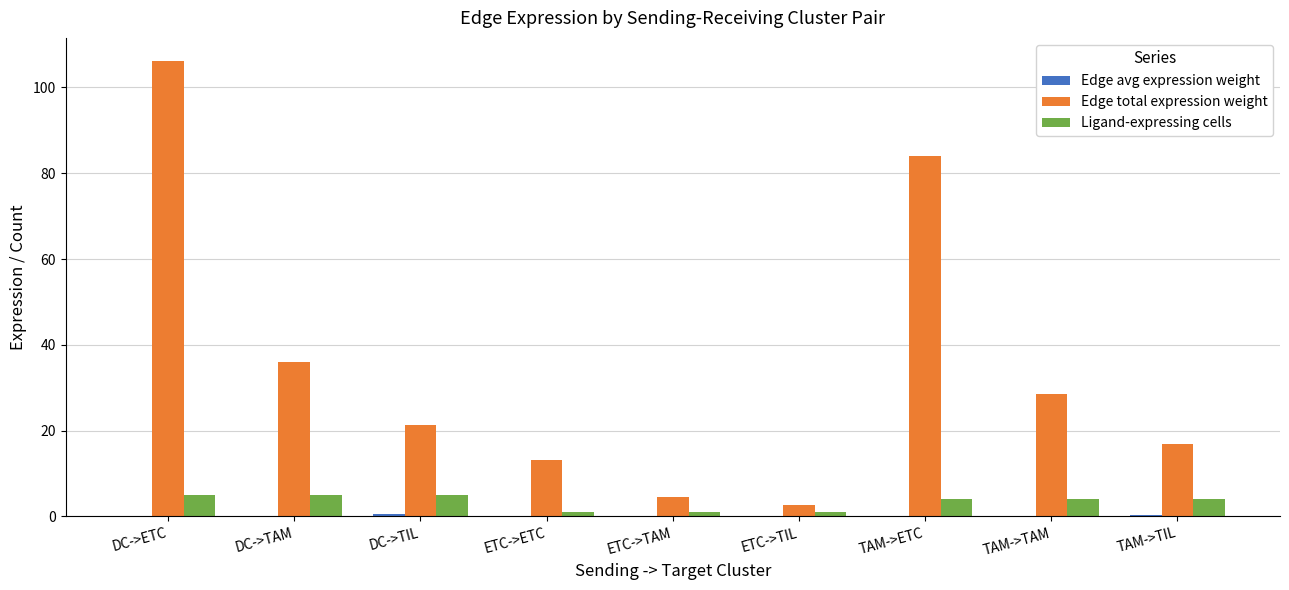

How many groups of bars are there?

9